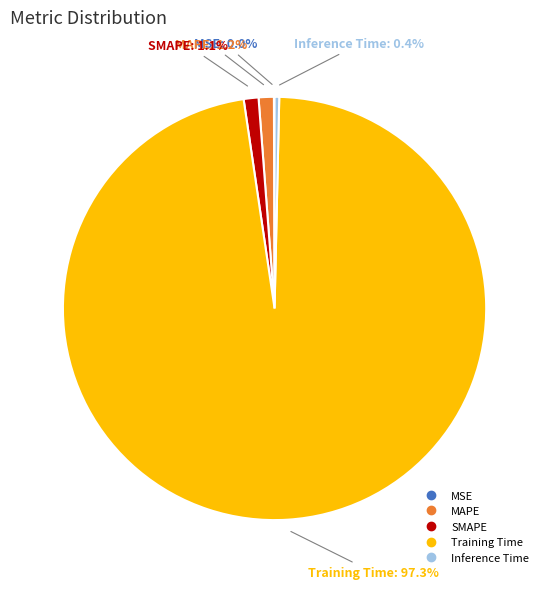

To the nearest percent, what portion does MAPE represent?

1%